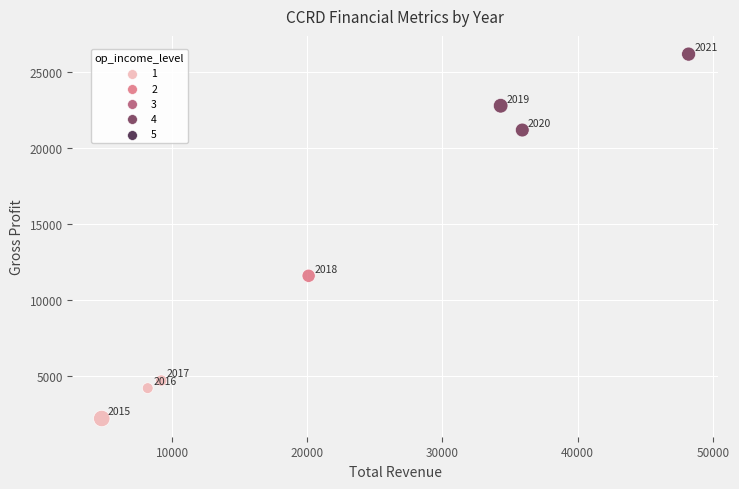

What is the average Y value?

13271